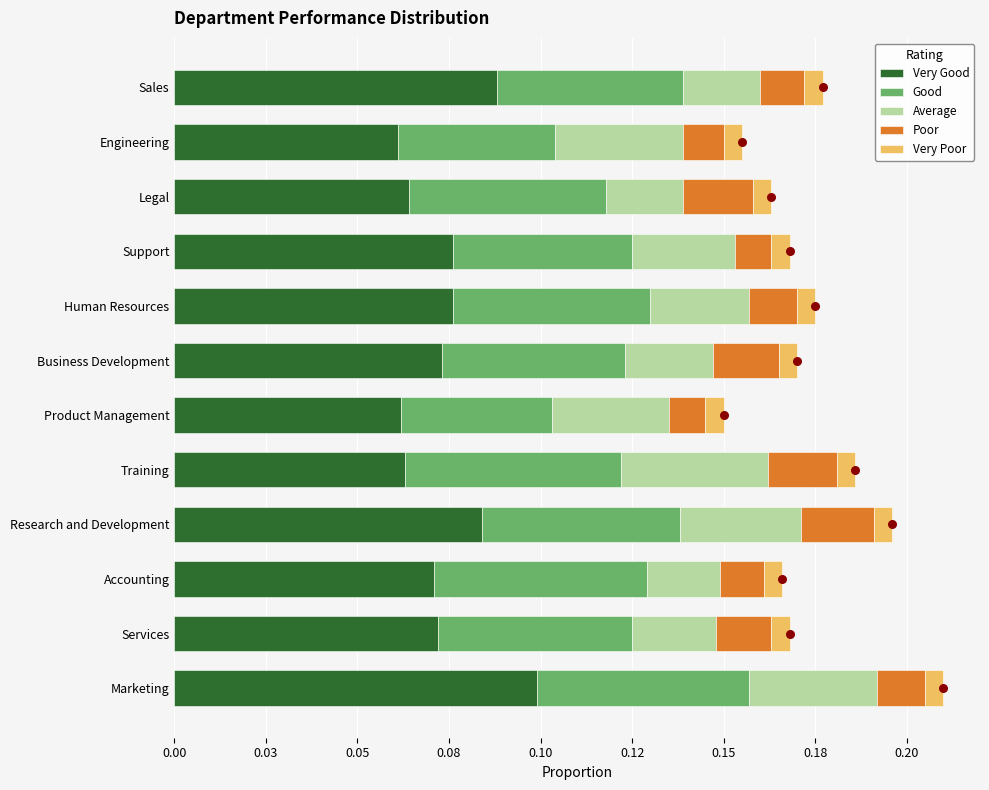

Is the value of Average at 0.03 greater than the value of Very Poor at 0.23?

No